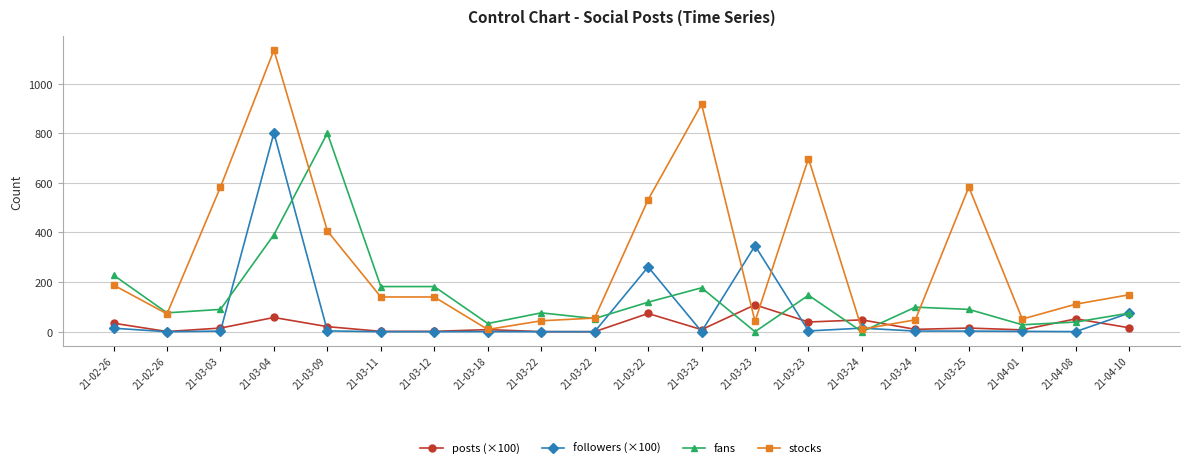

At which label is followers (×100) closest to 400?

21-03-23